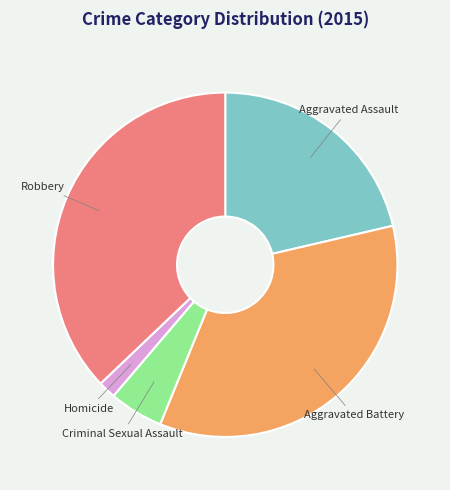

What is the ratio of the value at Robbery to the value at Aggravated Assault?

1.7